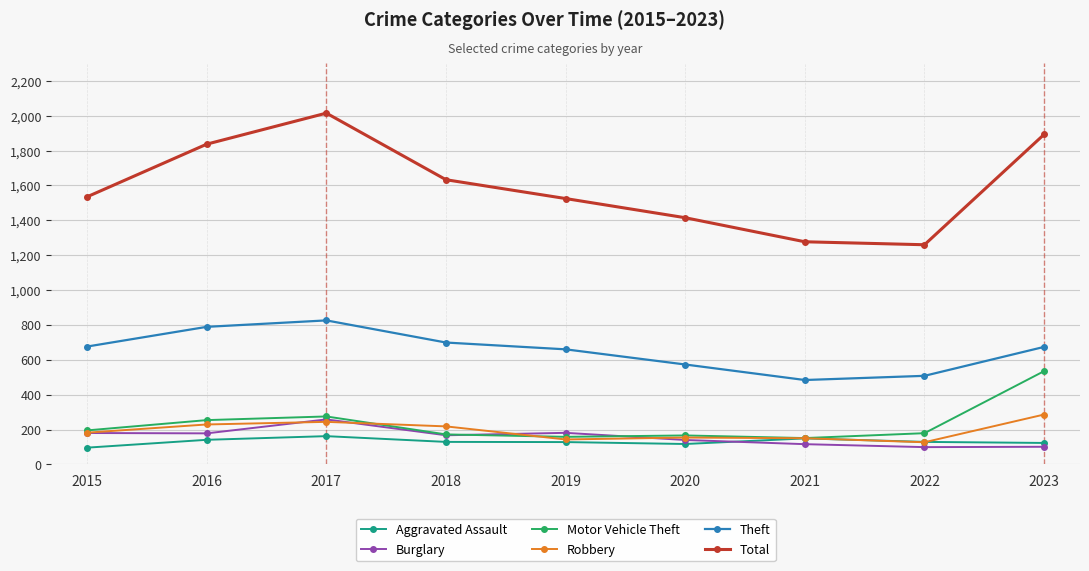

Which series has the largest range (max minus min)?

Total